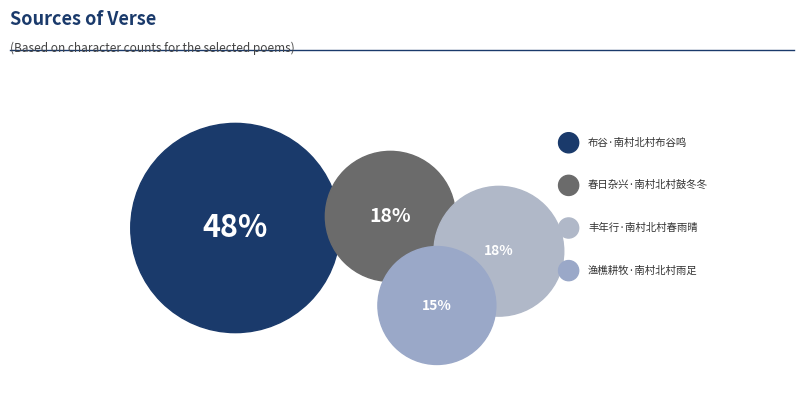

Is there a majority slice in this chart?

No